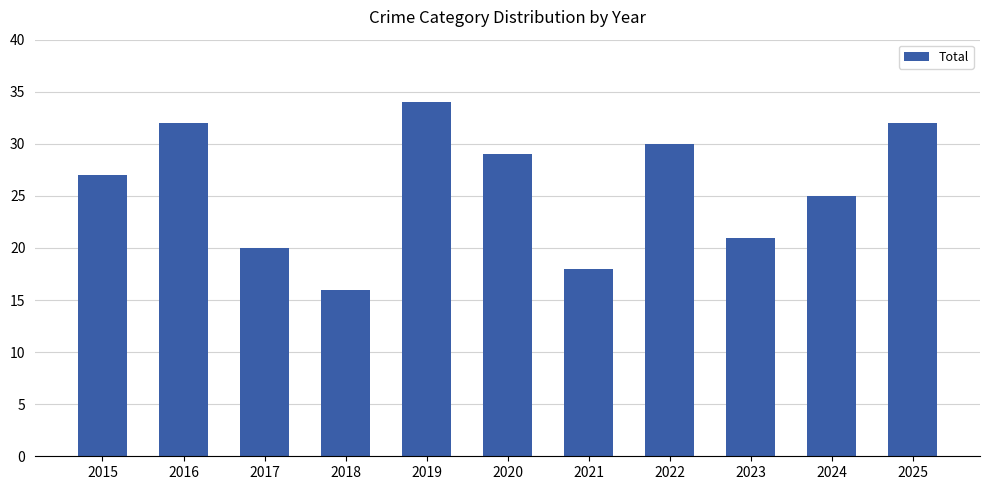

Which category has the lowest value across all series?

2018